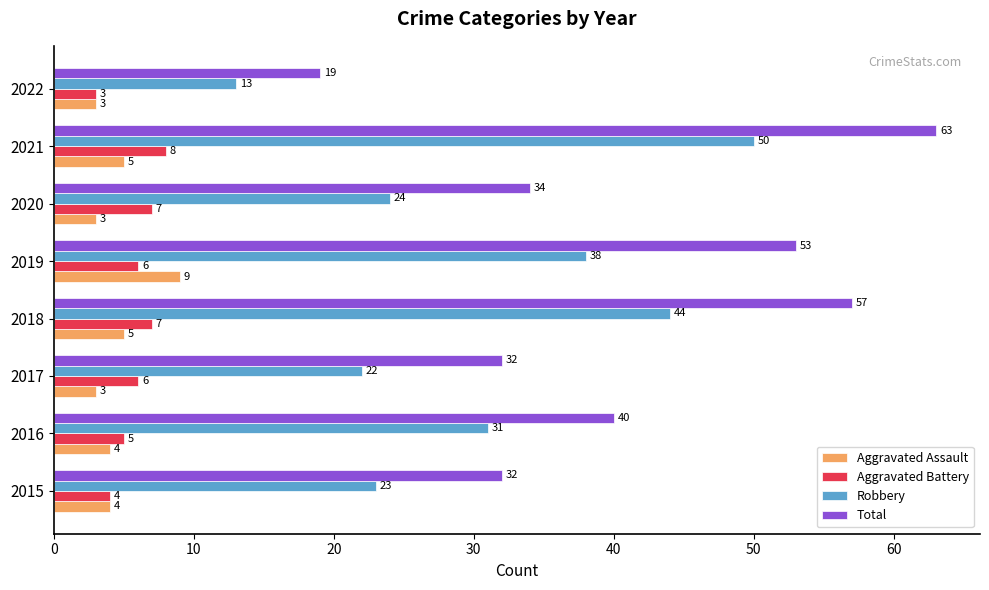

True or false: Robbery has a value of 26 at 2018.

False